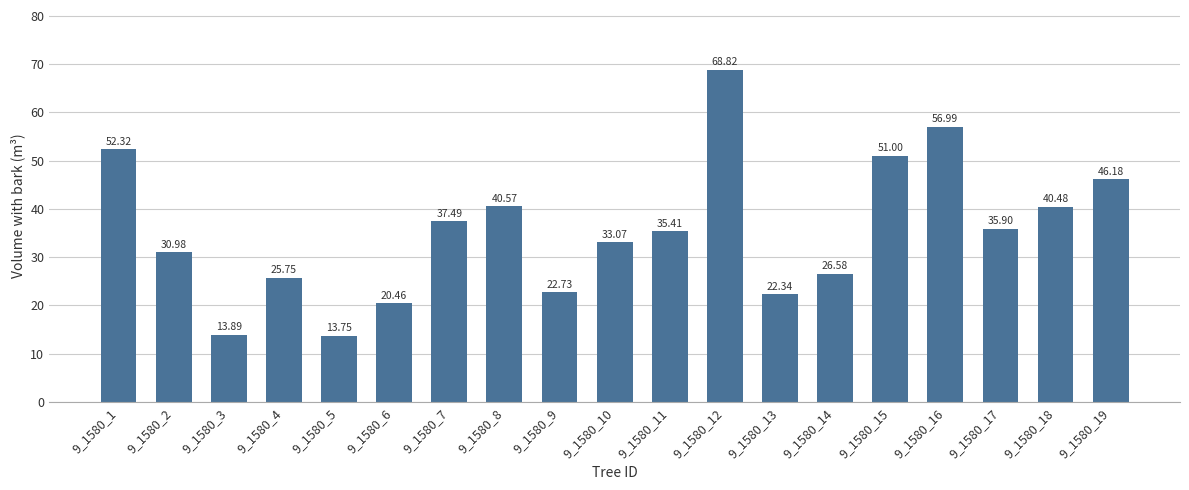

List the labels in order of value, smallest first.

9_1580_5, 9_1580_3, 9_1580_6, 9_1580_13, 9_1580_9, 9_1580_4, 9_1580_14, 9_1580_2, 9_1580_10, 9_1580_11, 9_1580_17, 9_1580_7, 9_1580_18, 9_1580_8, 9_1580_19, 9_1580_15, 9_1580_1, 9_1580_16, 9_1580_12